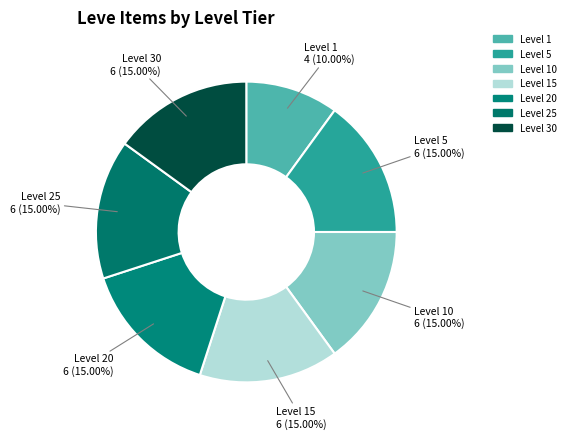

Rank the categories by value from lowest to highest.

Level 1, Level 5, Level 10, Level 15, Level 20, Level 25, Level 30